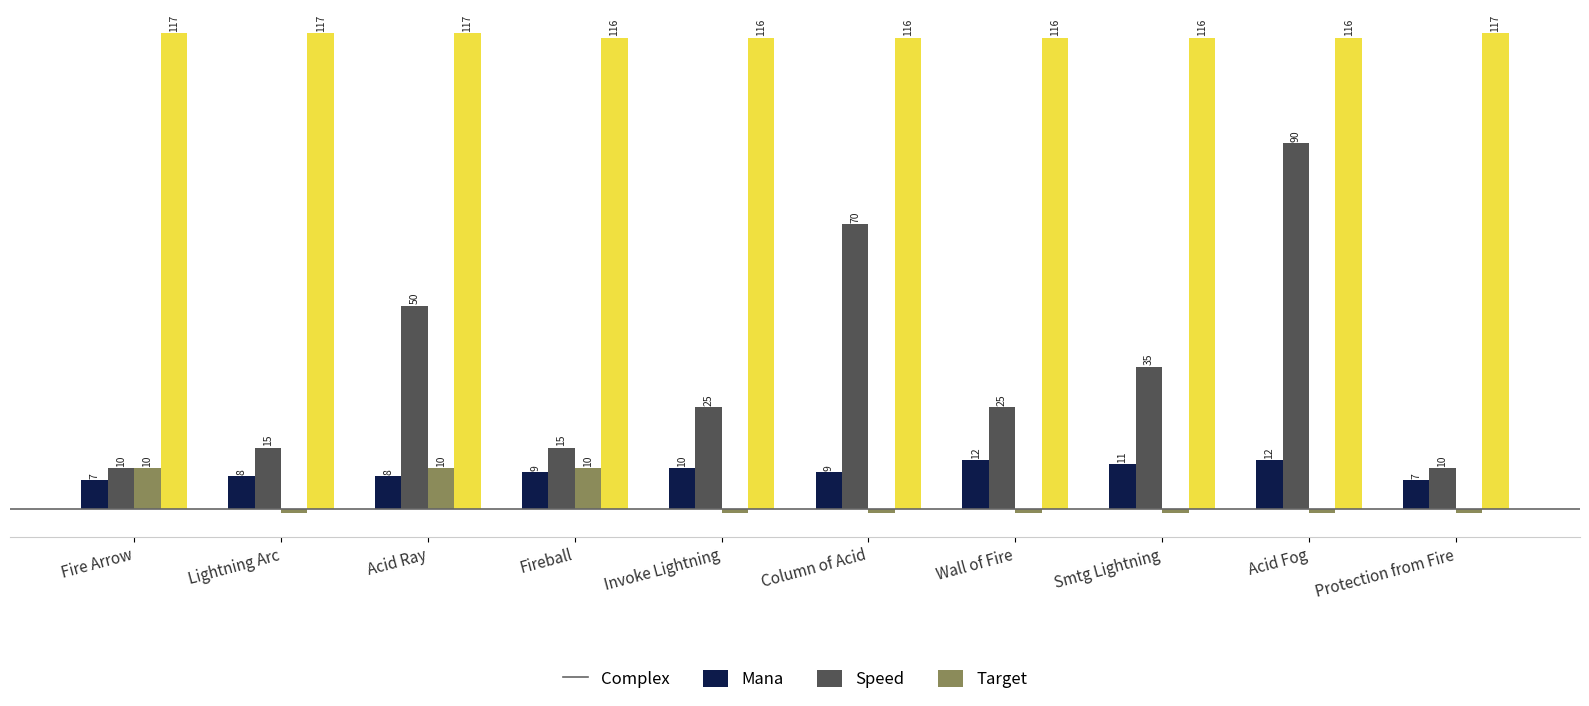

Is the value of Speed at Smtg Lightning greater than the value of Target at Acid Fog?

No